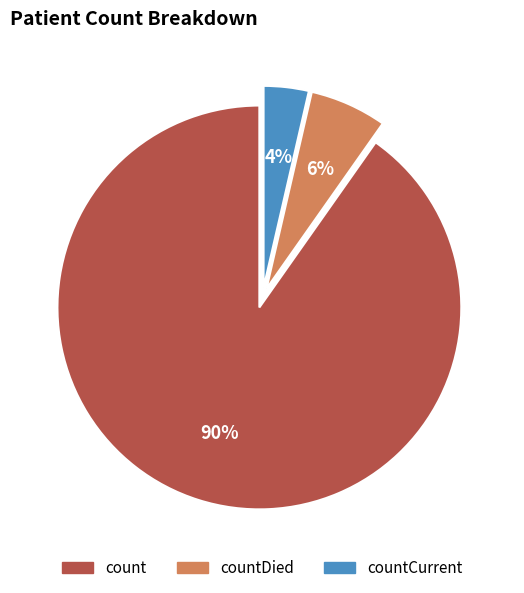

True or false: countDied accounts for 1% of the total.

False